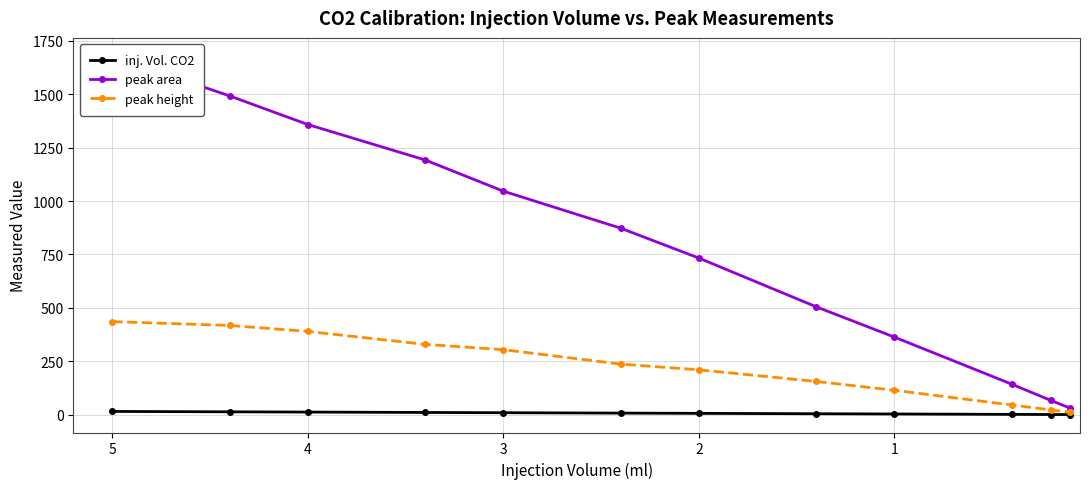

True or false: peak height and inj. Vol. CO2 cross at least once.

False